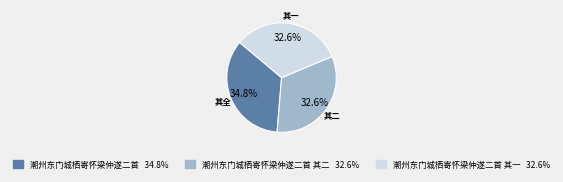

Is there a majority slice in this chart?

No